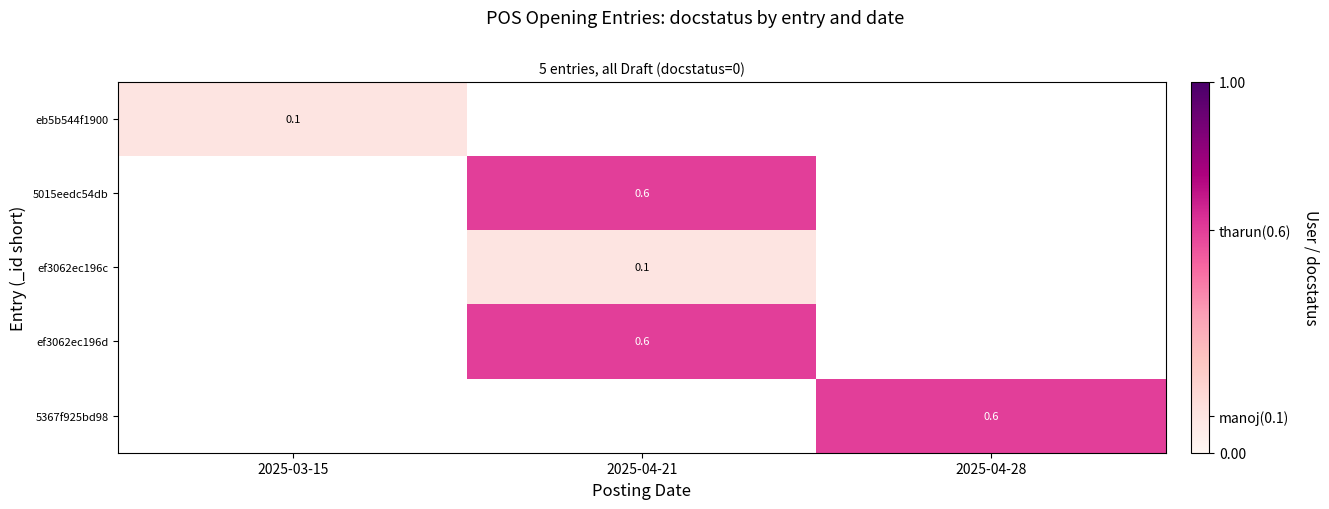

Is it true that 5015eedc54db equals 0.3 at 2025-04-21?

False